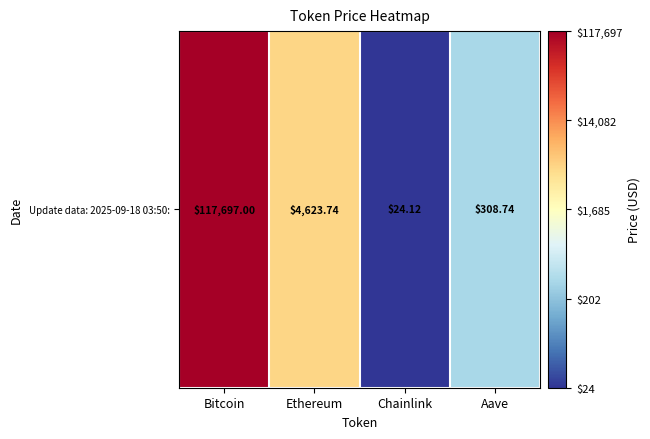

Rank the categories by value from highest to lowest.

Bitcoin, Ethereum, Aave, Chainlink